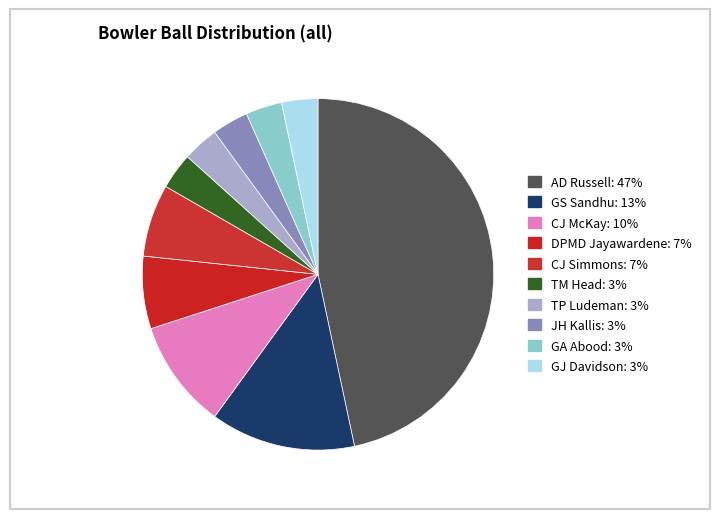

Count the number of slices in the pie.

10